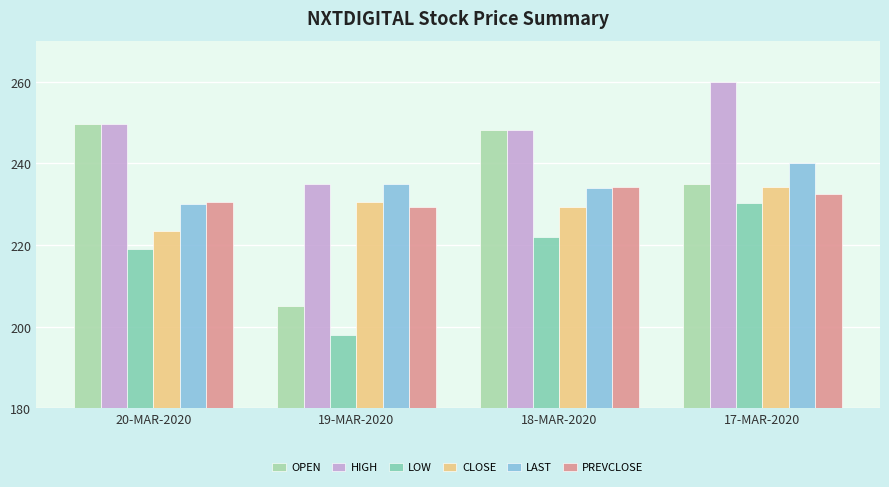

What is the average value of the OPEN series?

234.4